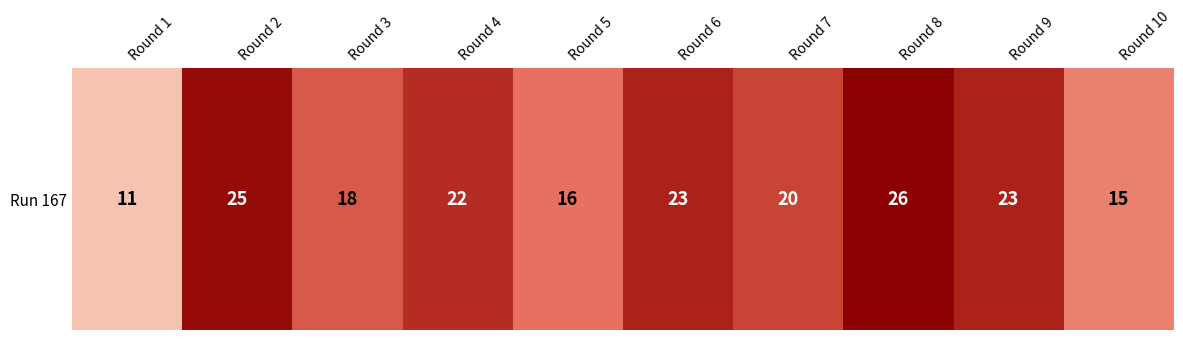

Which label corresponds to the largest value in the chart?

Round 8